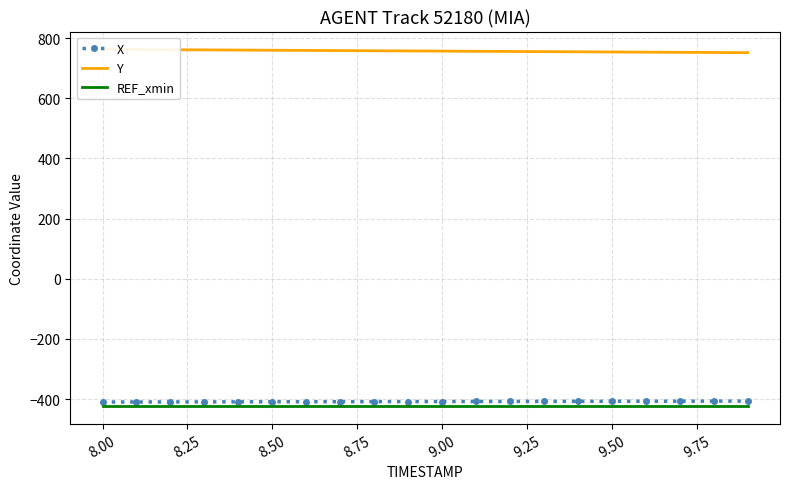

What is the minimum value for X?

-409.8